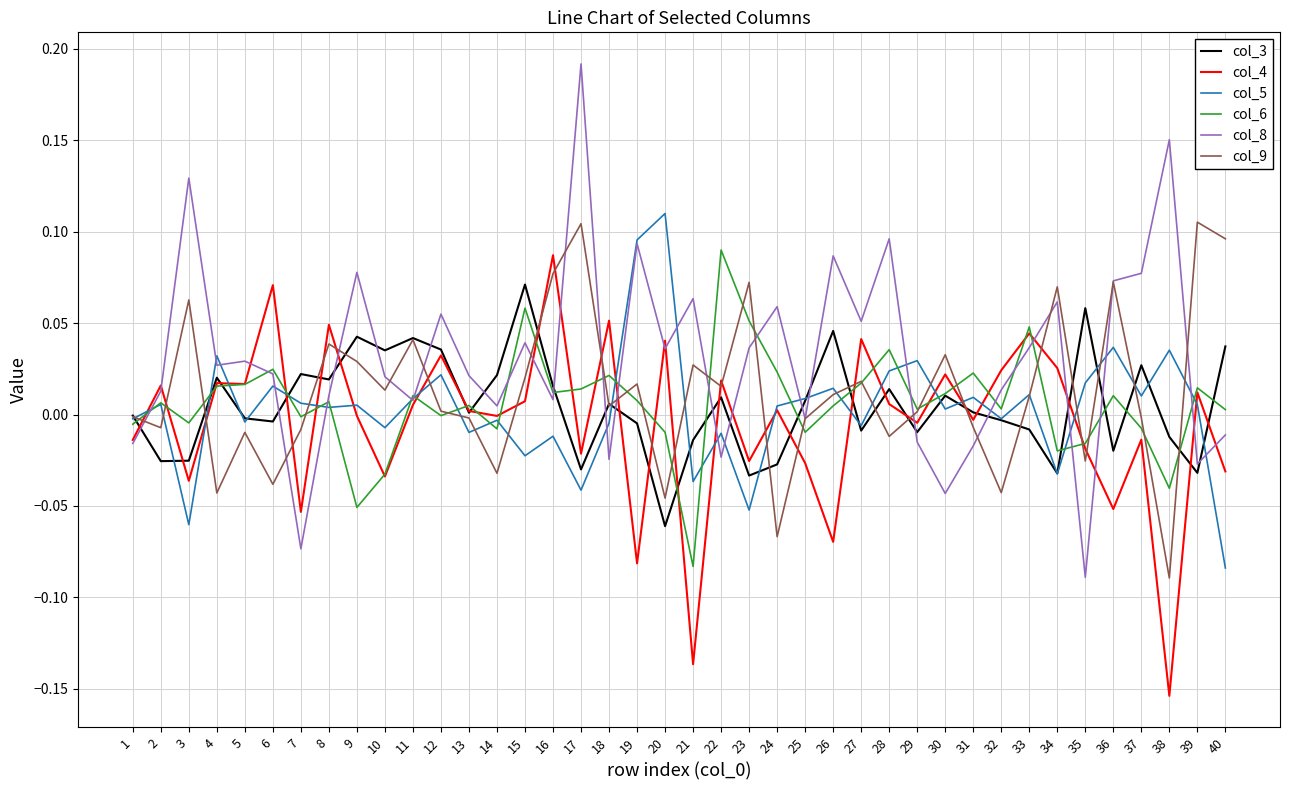

Is this an area chart (filled region under the line)?

No